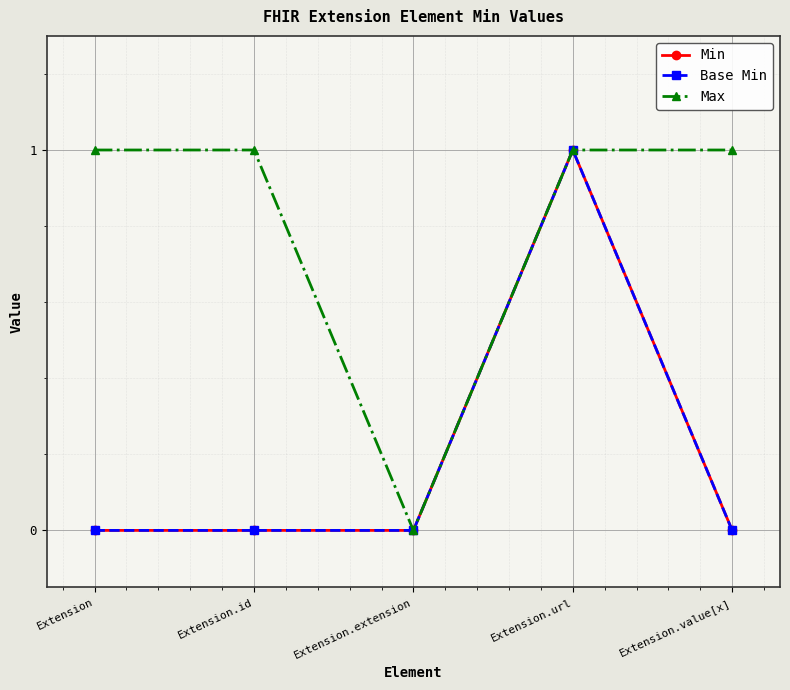

Is this an area chart (filled region under the line)?

No